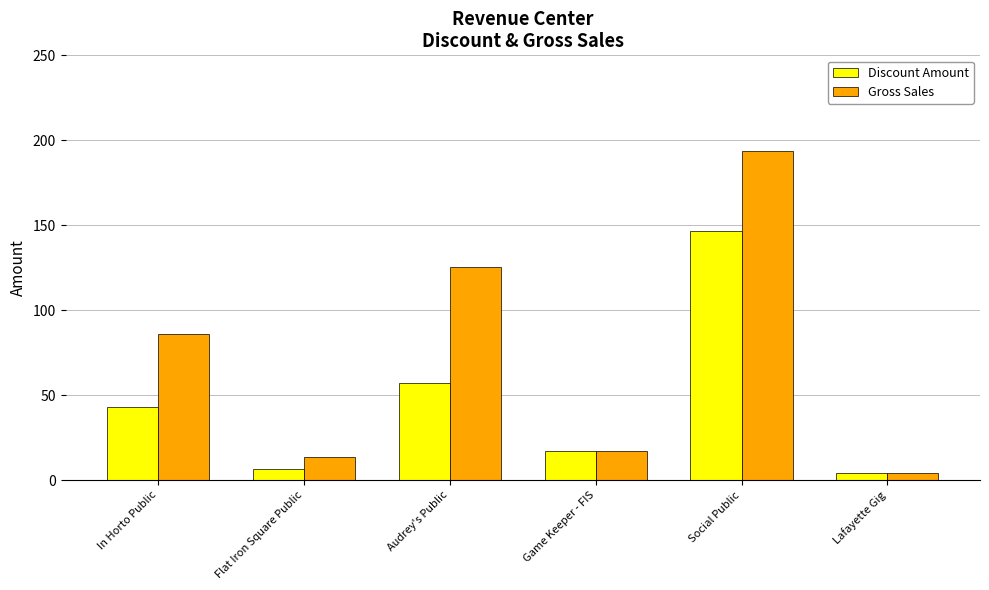

Which series has the widest spread of values?

Gross Sales